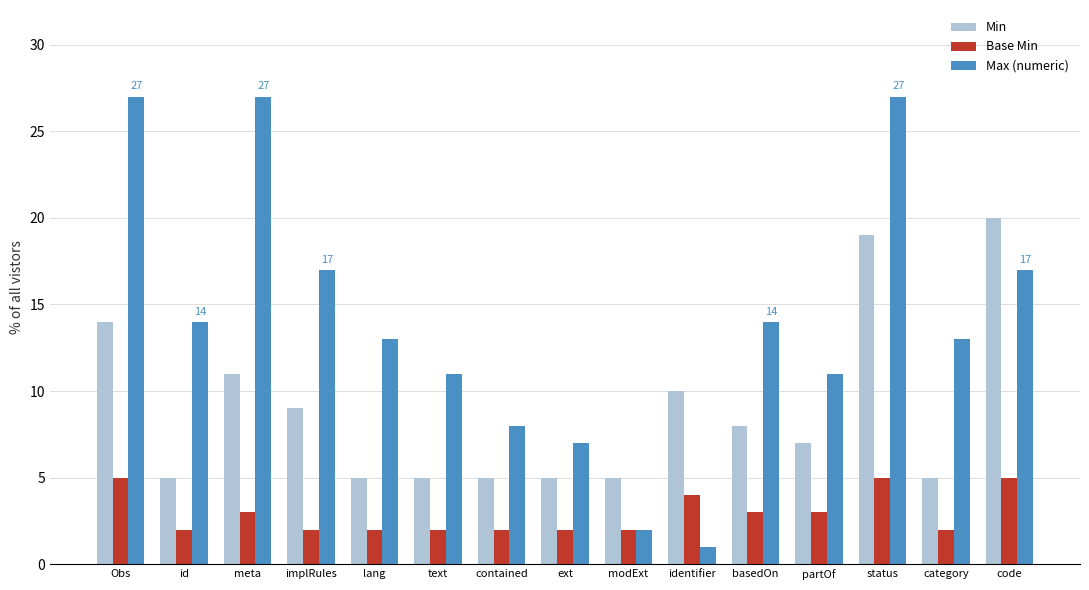

What is the value of the Max (numeric) bar at the 8th from the left?

7